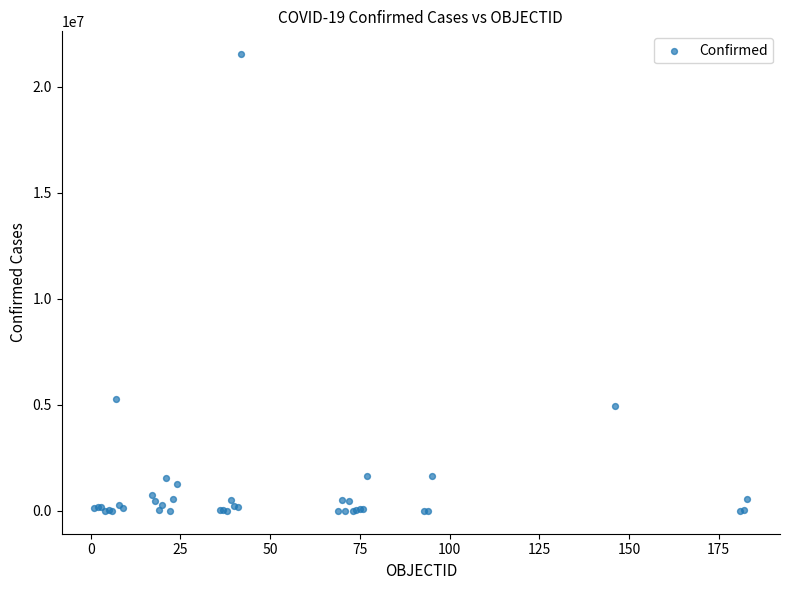

What Y value in the scatter plot is closest to 10767585?

5264305